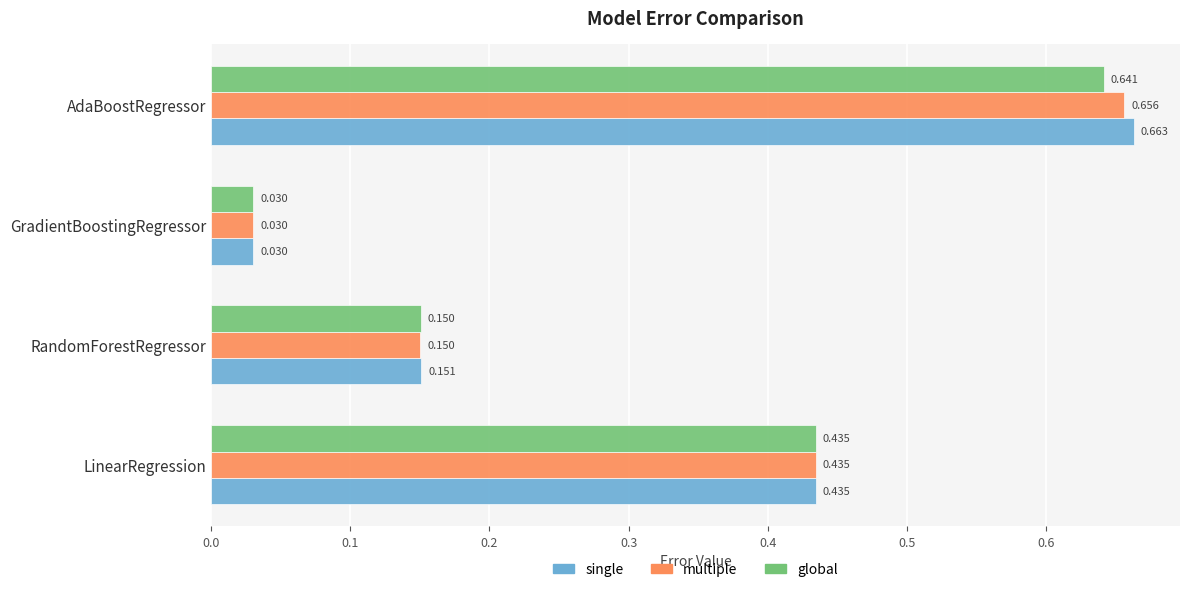

How many distinct data groups are displayed?

3